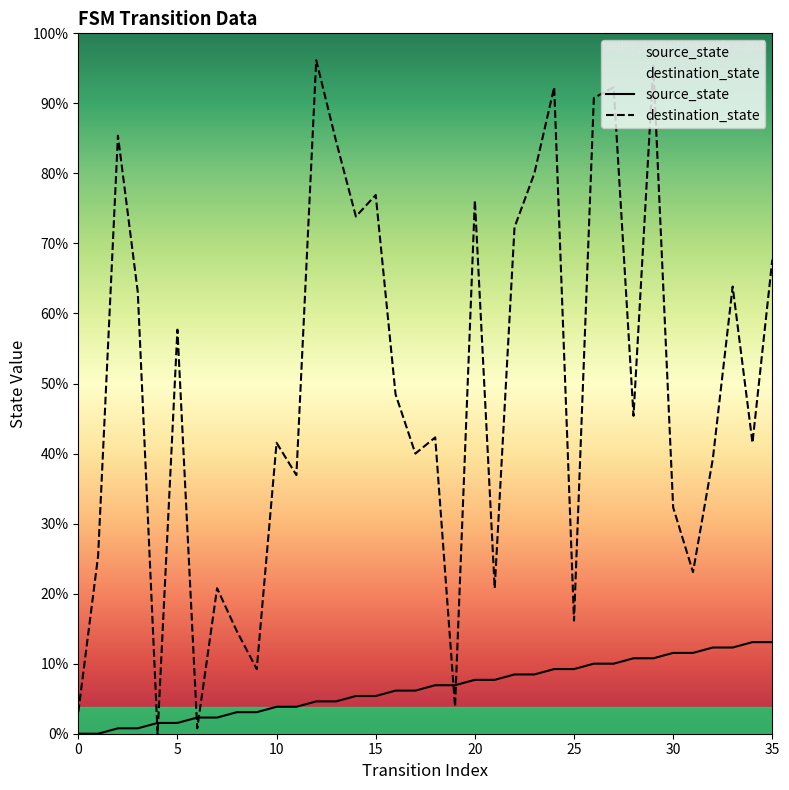

Does the chart display data point markers on the line(s)?

No